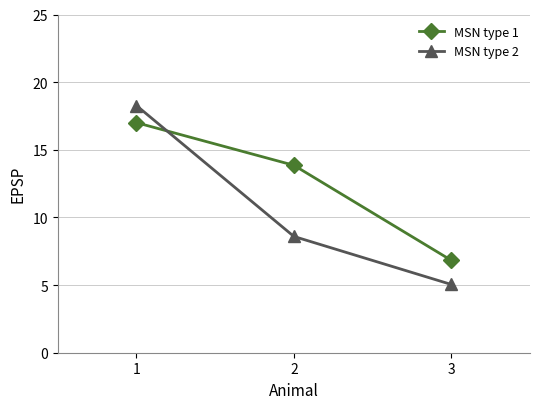

Between 2 and 3, which series saw the biggest shift?

MSN type 1